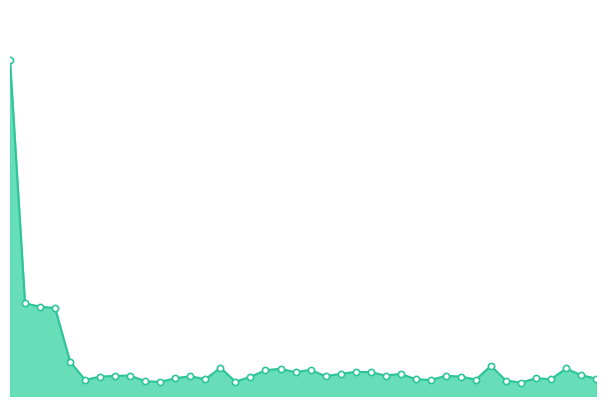

Which series reaches the minimum Y coordinate?

%CPU line